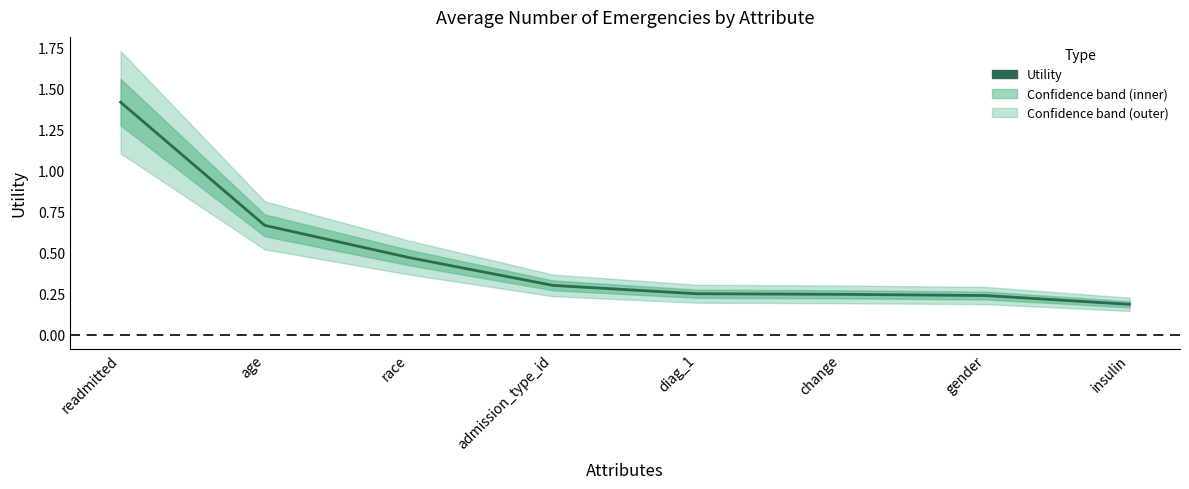

The chart shows a value of 0.4 at age. True or false?

False